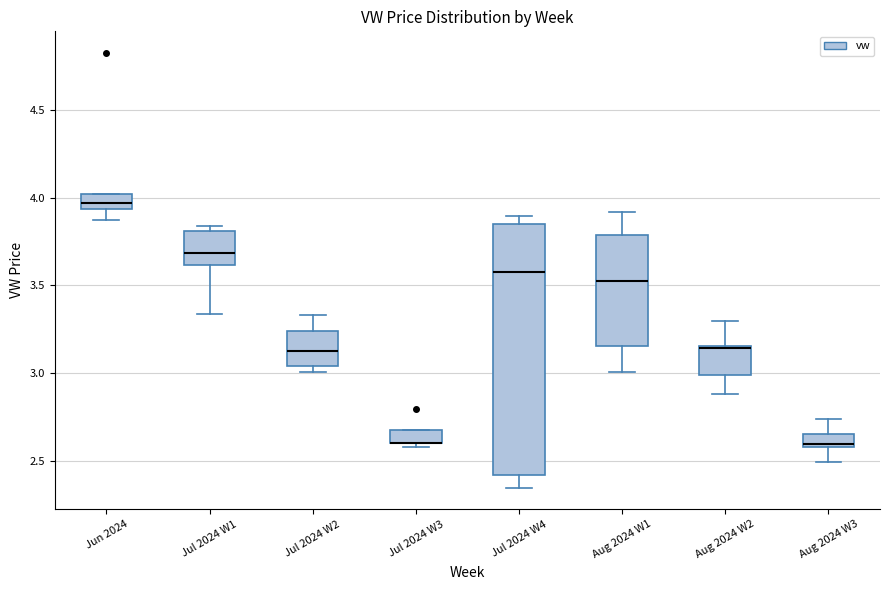

Where is the lower edge of the box for Jun 2024 on the y-axis? The values are not printed on the chart, so give them approximately, as read against the axis.

3.95